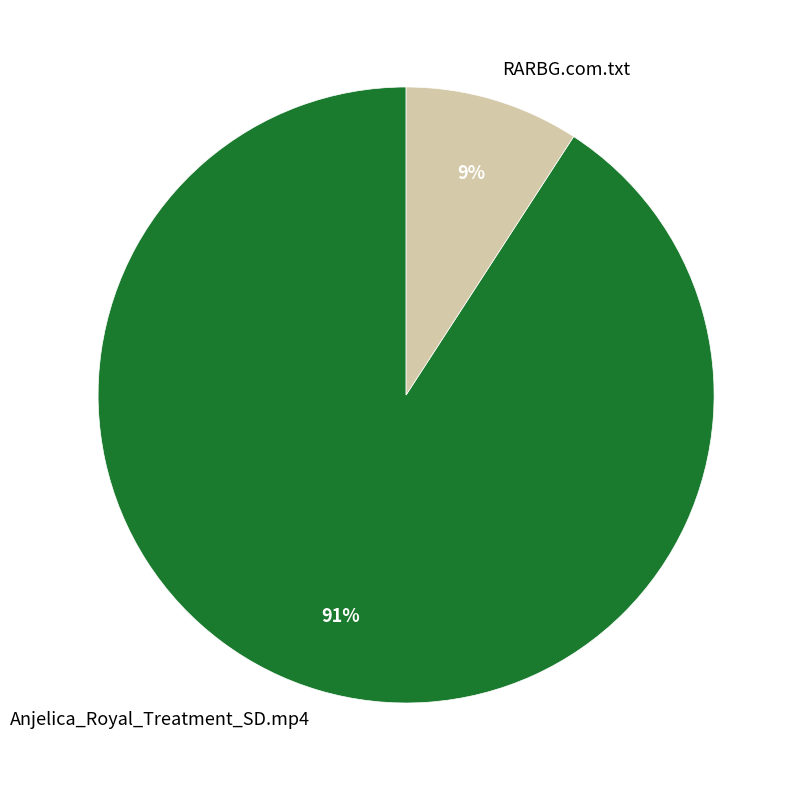

How many segments does this pie chart have?

2